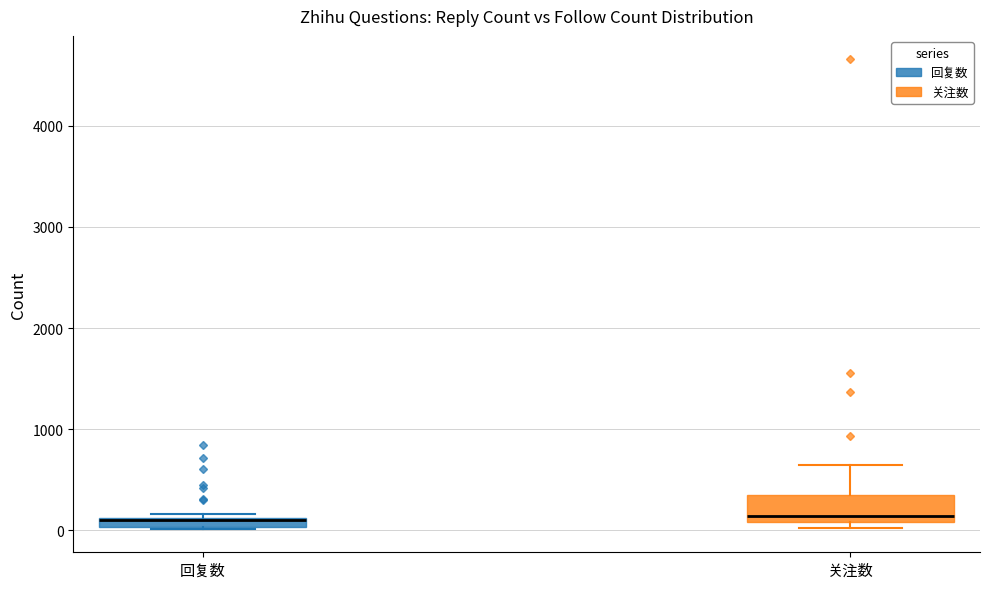

Where does the upper whisker of the box for 关注数 end on the y-axis? The values are not printed on the chart, so give them approximately, as read against the axis.

600